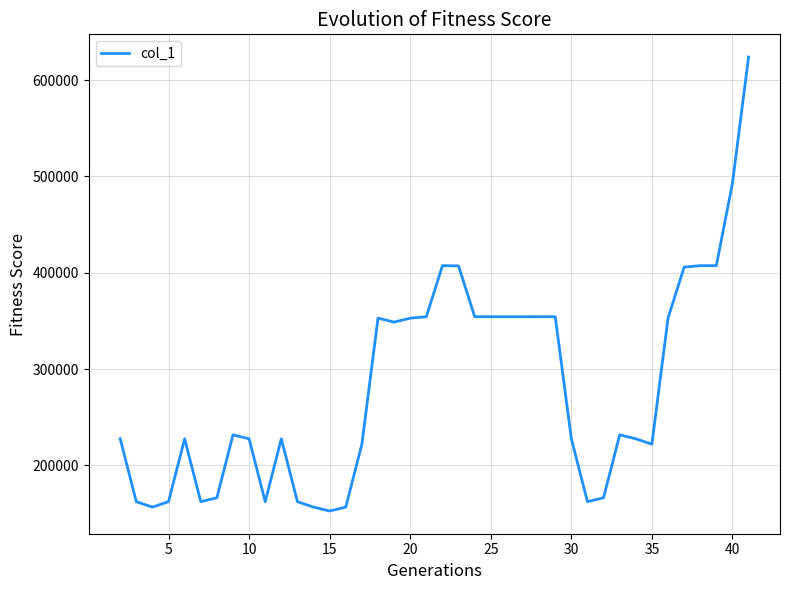

What is the maximum value shown in the chart?

623941